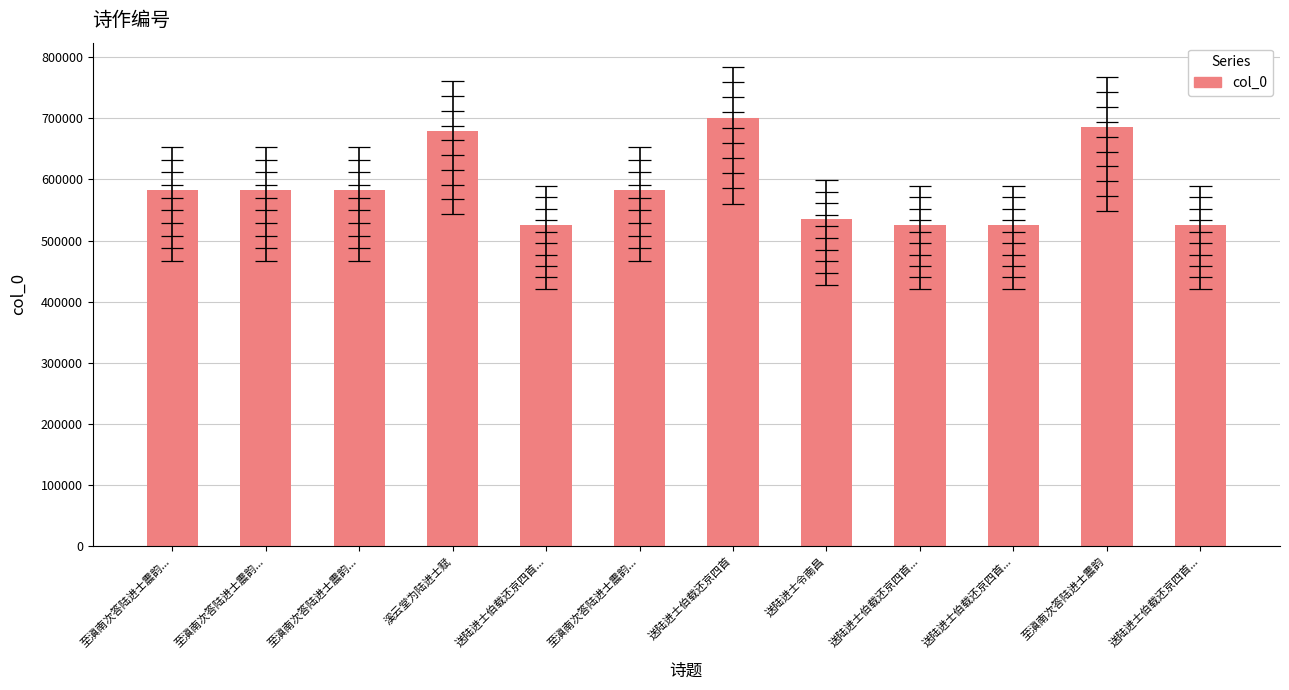

Which label corresponds to the smallest value in the chart?

送陆进士伯载还京四首...